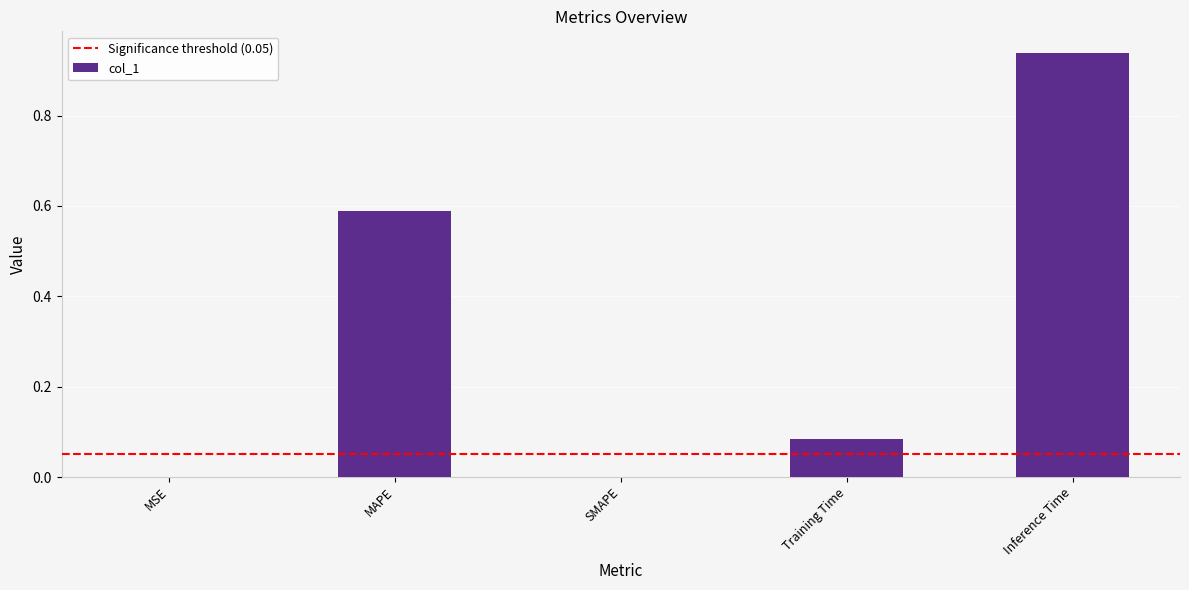

Which category has the highest value across all series?

Inference Time